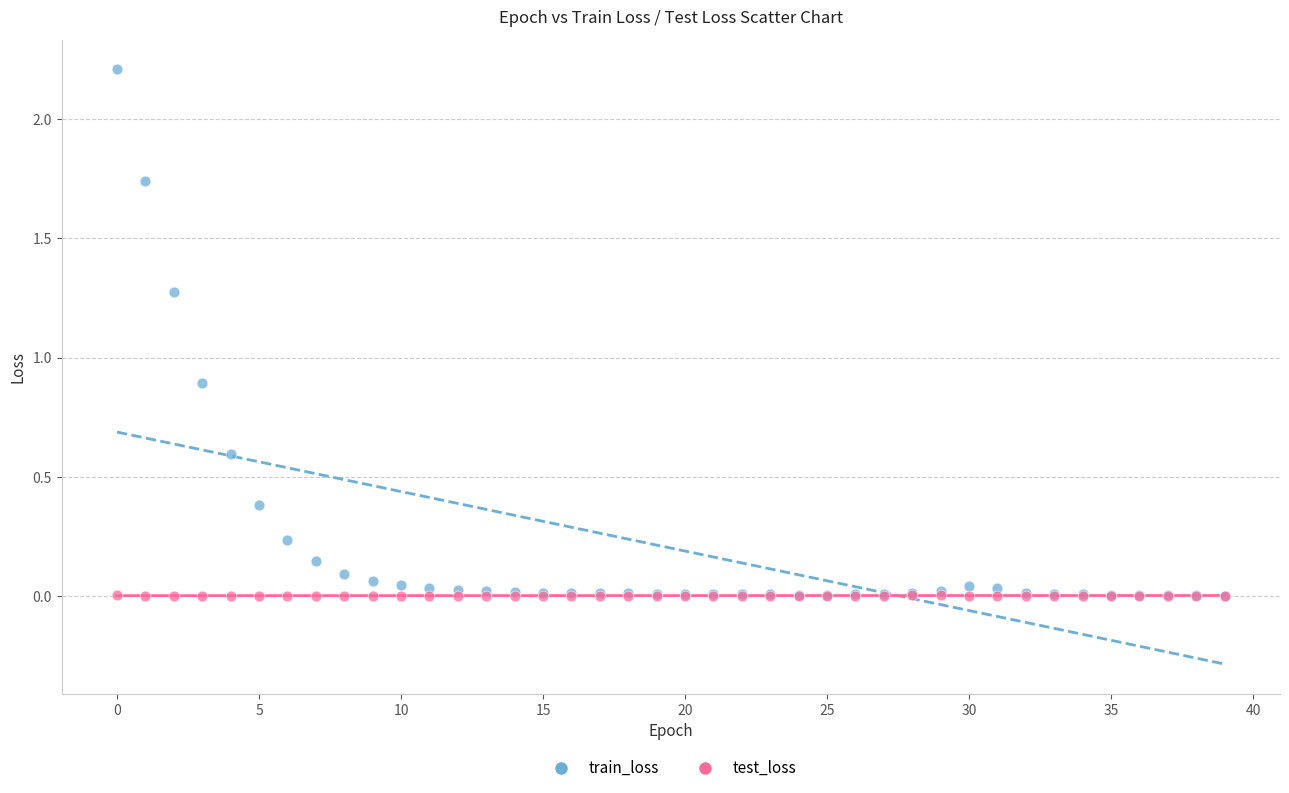

Which series reaches the maximum Y coordinate?

train_loss